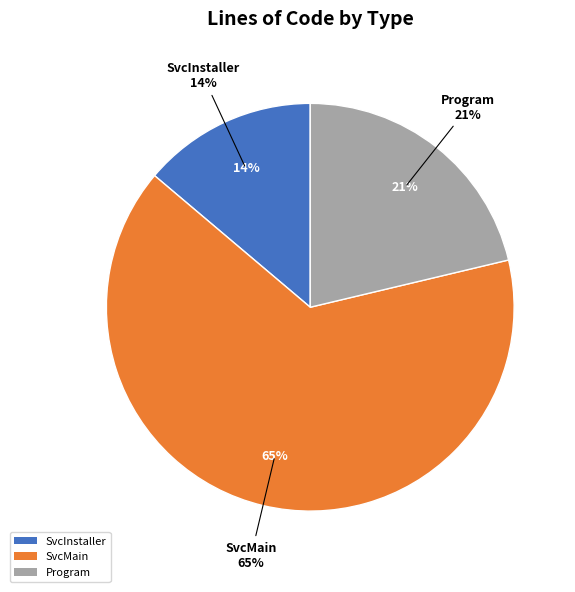

Between SvcInstaller and SvcMain, which is larger?

SvcMain